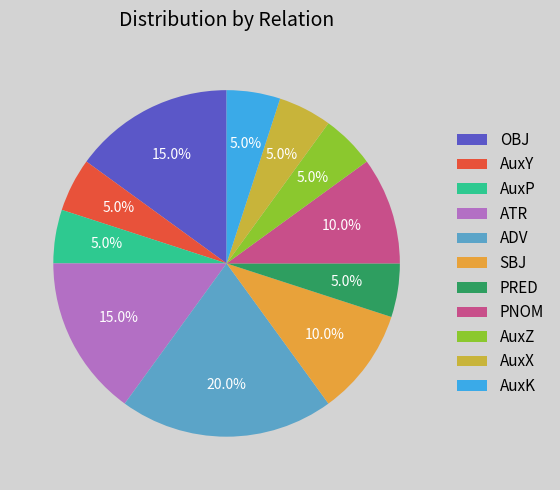

What is the largest slice in the pie chart?

ADV